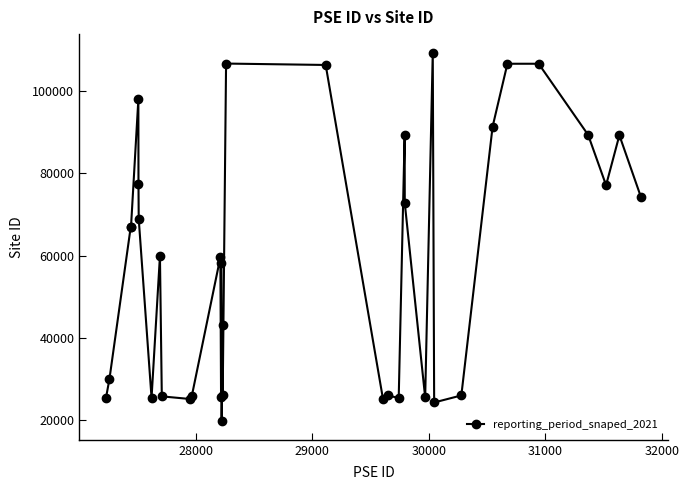

What is the value of the 30th point from the left?

91358